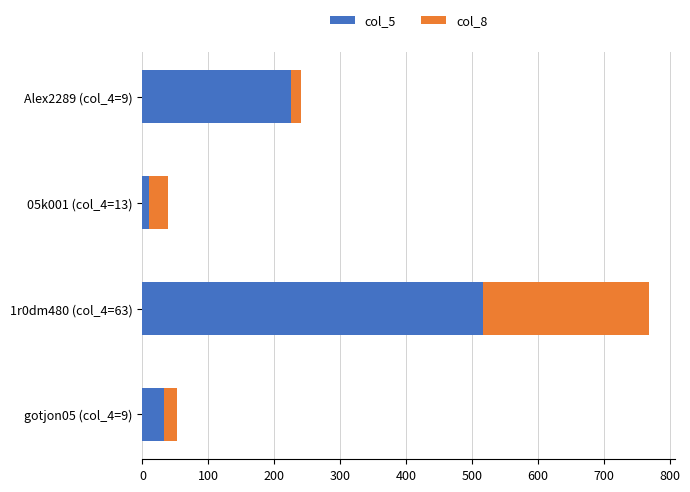

Which category has the highest value in the col_5 series?

1r0dm480 (col_4=63)